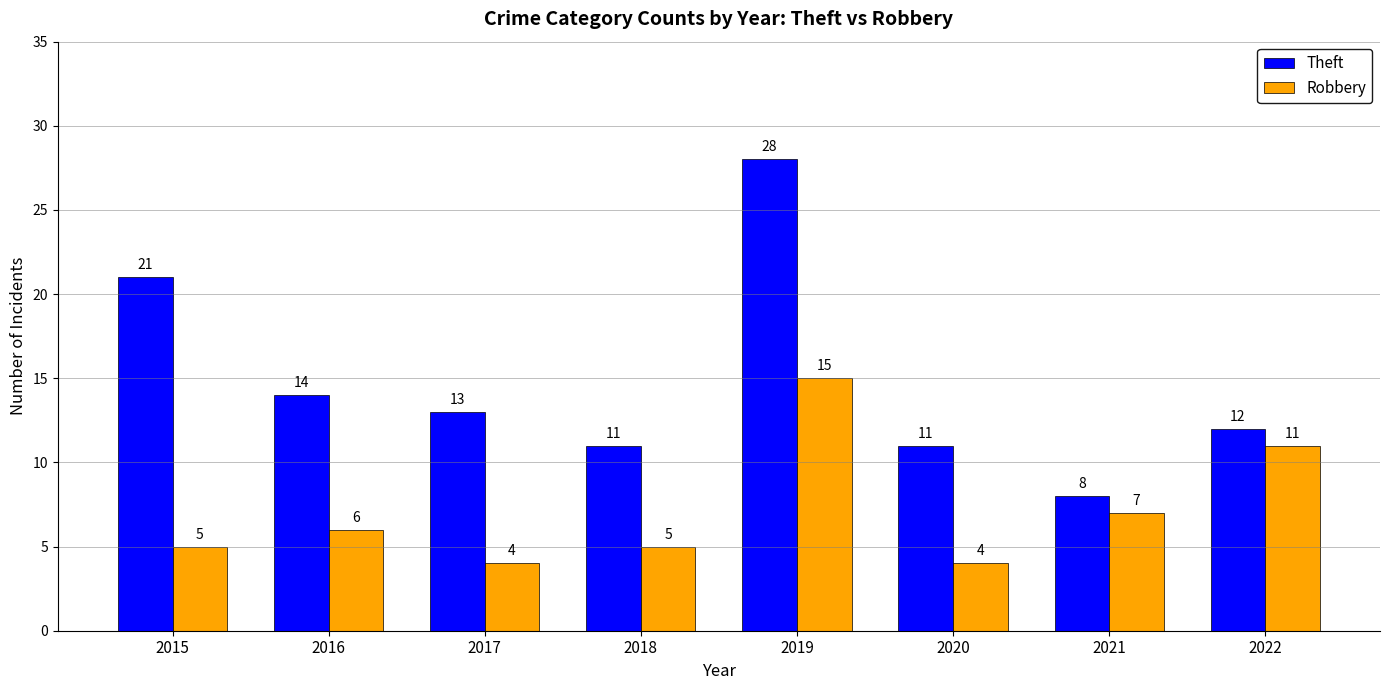

What is the spread (max minus min) of values at 2015?

16